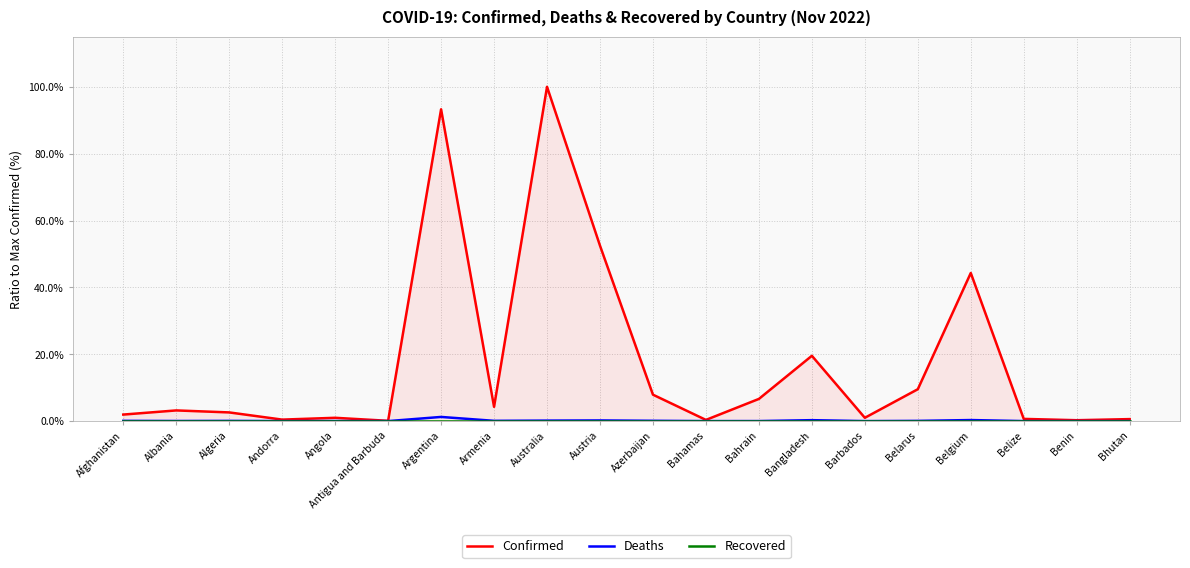

What is the average value of the Deaths series?

0.1